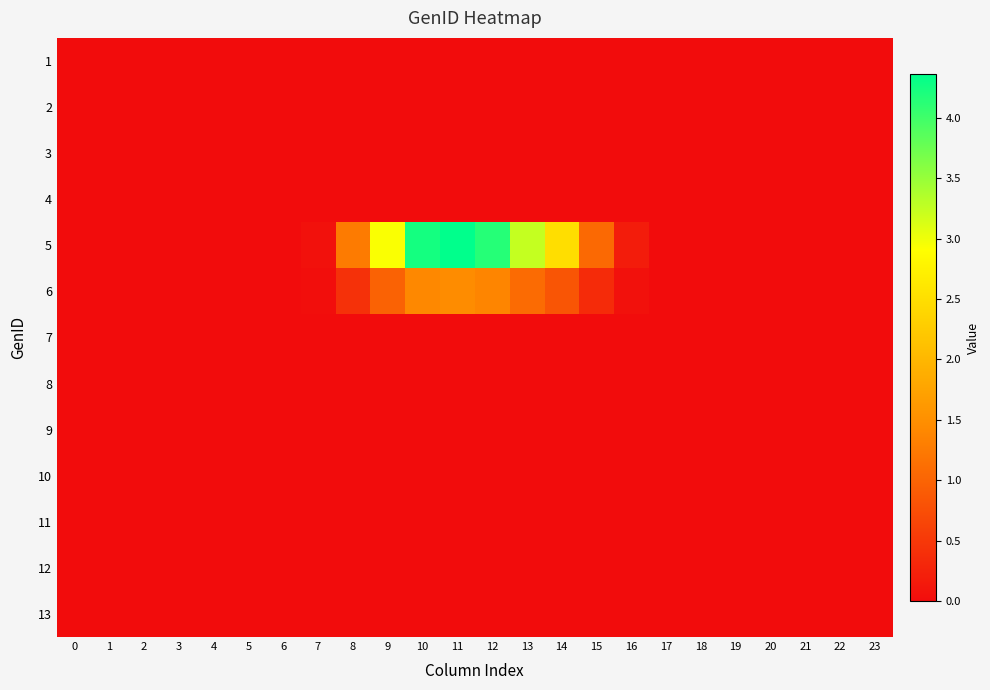

Reading right to left, what are all the values shown in this chart?

1: 23=0.0	22=0.0	21=0.0	20=0.0	19=0.0	18=0.0	17=0.0	16=0.0	15=0.0	14=0.0	13=0.0	12=0.0	11=0.0	10=0.0	9=0.0	8=0.0	7=0.0	6=0.0	5=0.0	4=0.0	3=0.0	2=0.0	1=0.0	0=0.0
2: 23=0.0	22=0.0	21=0.0	20=0.0	19=0.0	18=0.0	17=0.0	16=0.0	15=0.0	14=0.0	13=0.0	12=0.0	11=0.0	10=0.0	9=0.0	8=0.0	7=0.0	6=0.0	5=0.0	4=0.0	3=0.0	2=0.0	1=0.0	0=0.0
3: 23=0.0	22=0.0	21=0.0	20=0.0	19=0.0	18=0.0	17=0.0	16=0.0	15=0.0	14=0.0	13=0.0	12=0.0	11=0.0	10=0.0	9=0.0	8=0.0	7=0.0	6=0.0	5=0.0	4=0.0	3=0.0	2=0.0	1=0.0	0=0.0
4: 23=0.0	22=0.0	21=0.0	20=0.0	19=0.0	18=0.0	17=0.0	16=0.0	15=0.0	14=0.0	13=0.0	12=0.0	11=0.0	10=0.0	9=0.0	8=0.0	7=0.0	6=0.0	5=0.0	4=0.0	3=0.0	2=0.0	1=0.0	0=0.0
5: 23=0.0	22=0.0	21=0.0	20=0.0	19=0.0	18=0.0	17=0.0	16=0.2	15=1.1	14=2.5	13=3.2	12=4.1	11=4.4	10=4.2	9=2.9	8=1.3	7=0.1	6=0.0	5=0.0	4=0.0	3=0.0	2=0.0	1=0.0	0=0.0
6: 23=0.0	22=0.0	21=0.0	20=0.0	19=0.0	18=0.0	17=0.0	16=0.1	15=0.4	14=0.8	13=1.1	12=1.4	11=1.5	10=1.4	9=1.0	8=0.4	7=0.0	6=0.0	5=0.0	4=0.0	3=0.0	2=0.0	1=0.0	0=0.0
7: 23=0.0	22=0.0	21=0.0	20=0.0	19=0.0	18=0.0	17=0.0	16=0.0	15=0.0	14=0.0	13=0.0	12=0.0	11=0.0	10=0.0	9=0.0	8=0.0	7=0.0	6=0.0	5=0.0	4=0.0	3=0.0	2=0.0	1=0.0	0=0.0
8: 23=0.0	22=0.0	21=0.0	20=0.0	19=0.0	18=0.0	17=0.0	16=0.0	15=0.0	14=0.0	13=0.0	12=0.0	11=0.0	10=0.0	9=0.0	8=0.0	7=0.0	6=0.0	5=0.0	4=0.0	3=0.0	2=0.0	1=0.0	0=0.0
9: 23=0.0	22=0.0	21=0.0	20=0.0	19=0.0	18=0.0	17=0.0	16=0.0	15=0.0	14=0.0	13=0.0	12=0.0	11=0.0	10=0.0	9=0.0	8=0.0	7=0.0	6=0.0	5=0.0	4=0.0	3=0.0	2=0.0	1=0.0	0=0.0
10: 23=0.0	22=0.0	21=0.0	20=0.0	19=0.0	18=0.0	17=0.0	16=0.0	15=0.0	14=0.0	13=0.0	12=0.0	11=0.0	10=0.0	9=0.0	8=0.0	7=0.0	6=0.0	5=0.0	4=0.0	3=0.0	2=0.0	1=0.0	0=0.0
11: 23=0.0	22=0.0	21=0.0	20=0.0	19=0.0	18=0.0	17=0.0	16=0.0	15=0.0	14=0.0	13=0.0	12=0.0	11=0.0	10=0.0	9=0.0	8=0.0	7=0.0	6=0.0	5=0.0	4=0.0	3=0.0	2=0.0	1=0.0	0=0.0
12: 23=0.0	22=0.0	21=0.0	20=0.0	19=0.0	18=0.0	17=0.0	16=0.0	15=0.0	14=0.0	13=0.0	12=0.0	11=0.0	10=0.0	9=0.0	8=0.0	7=0.0	6=0.0	5=0.0	4=0.0	3=0.0	2=0.0	1=0.0	0=0.0
13: 23=0.0	22=0.0	21=0.0	20=0.0	19=0.0	18=0.0	17=0.0	16=0.0	15=0.0	14=0.0	13=0.0	12=0.0	11=0.0	10=0.0	9=0.0	8=0.0	7=0.0	6=0.0	5=0.0	4=0.0	3=0.0	2=0.0	1=0.0	0=0.0